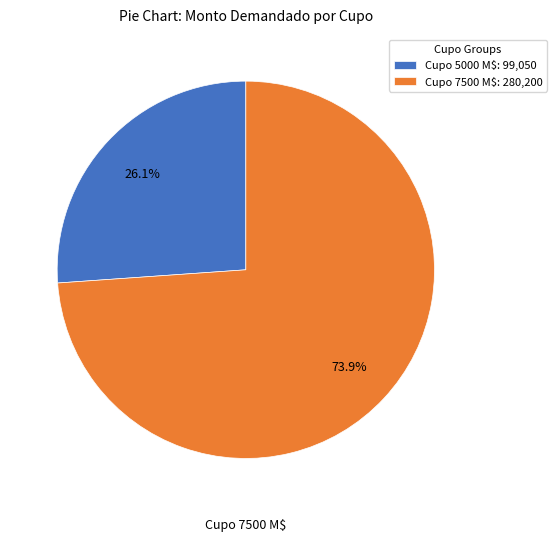

To the nearest percent, what is the difference between the largest and smallest slice percentages?

48%